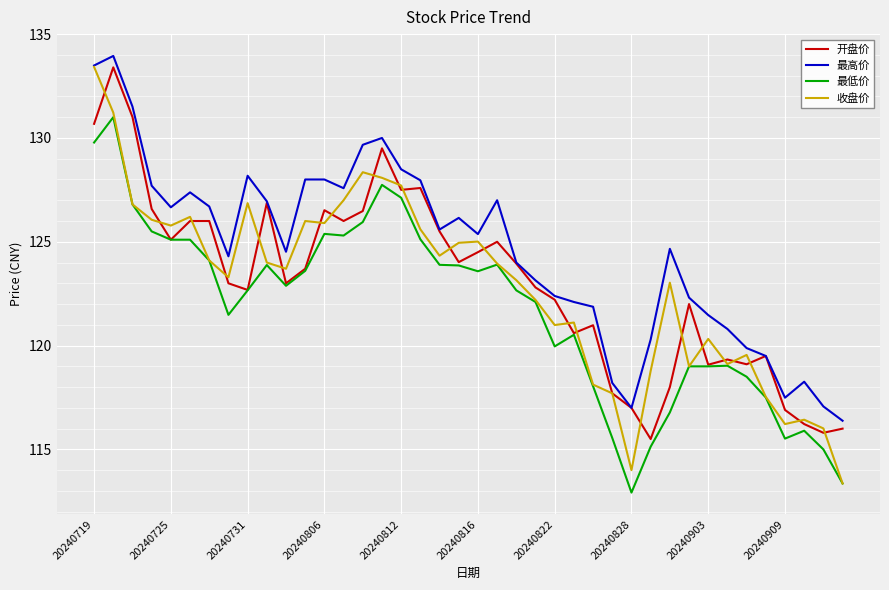

What is the maximum value for 收盘价?

133.4